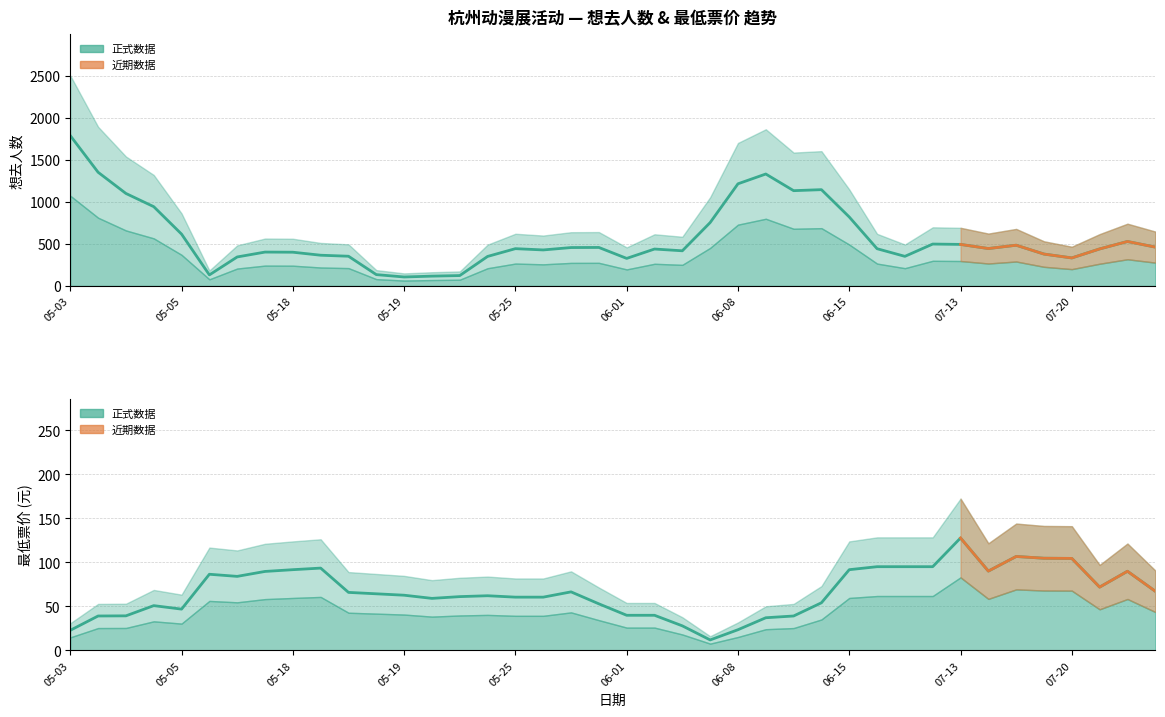

True or false: 想去人数 (平滑) and 票价 (平滑) intersect in this chart.

False